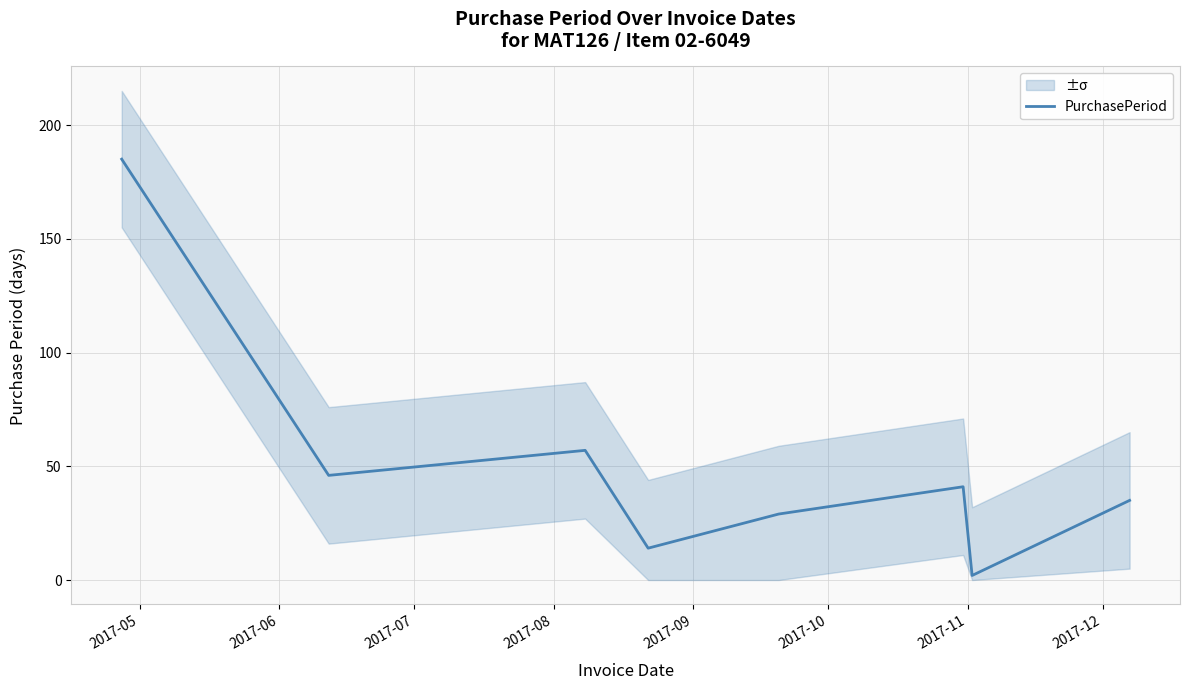

How many data points are less than 41?

4